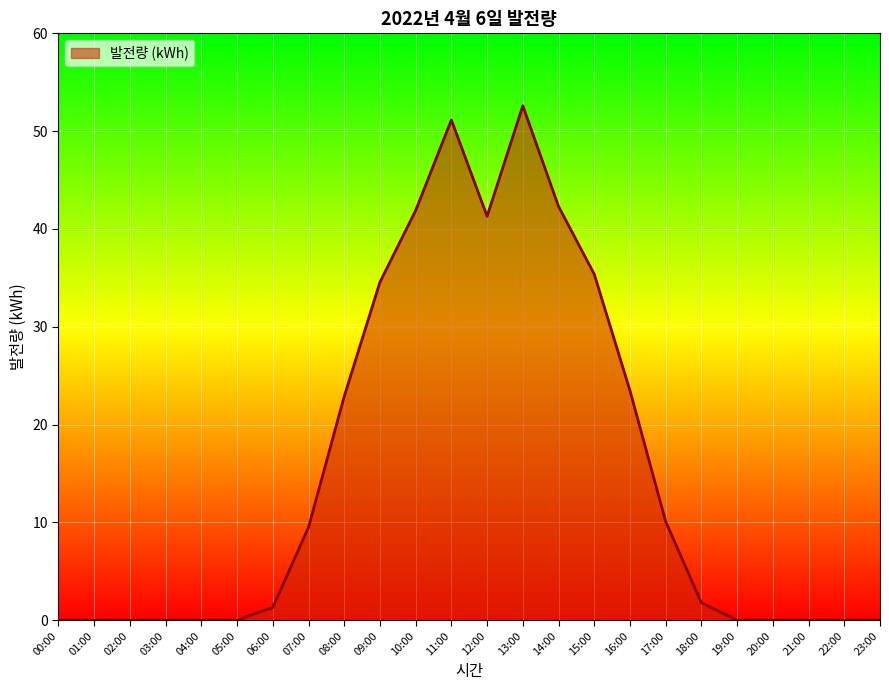

True or false: the data has more than 0 interior local peaks.

True